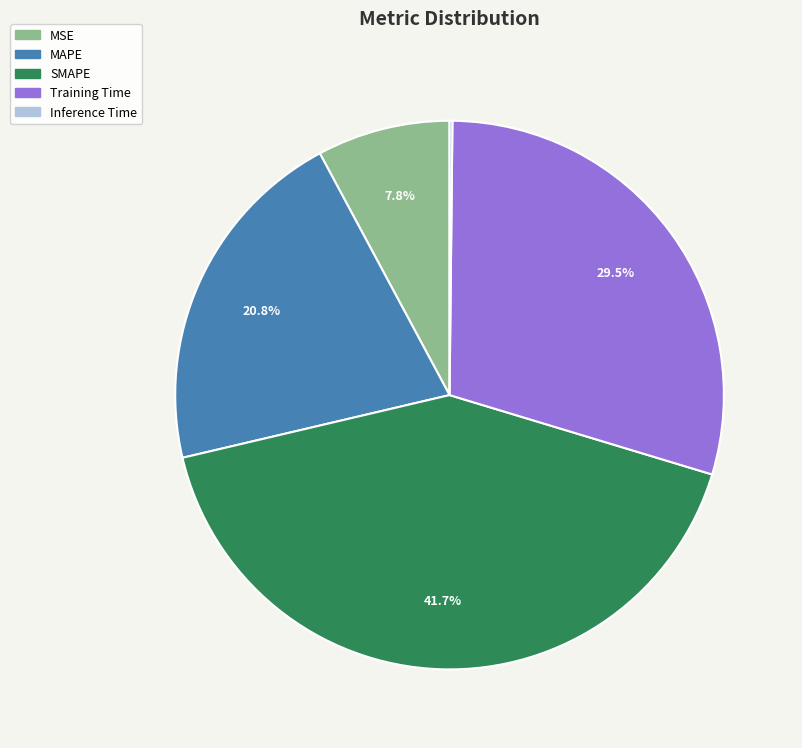

Is the sum of MAPE and MSE greater than half?

No